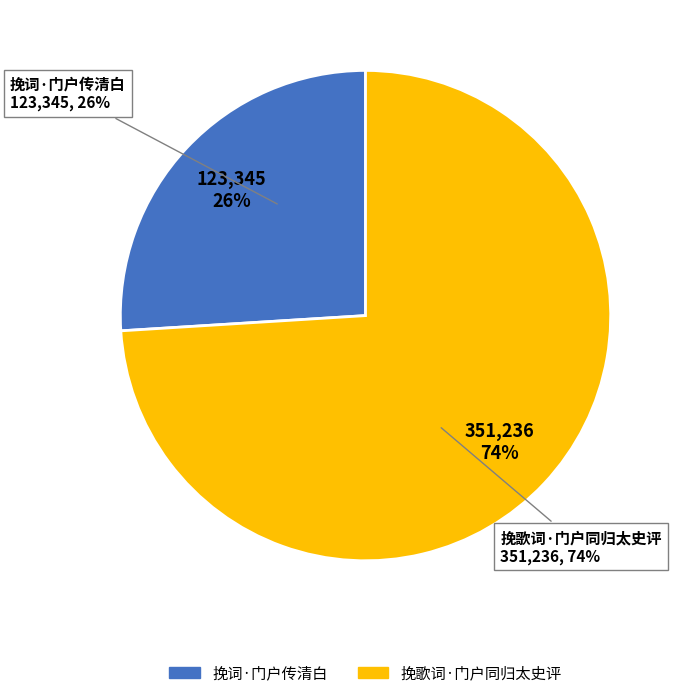

Is it true that 挽歌词·门户同归太史评 is 86% of the pie?

False